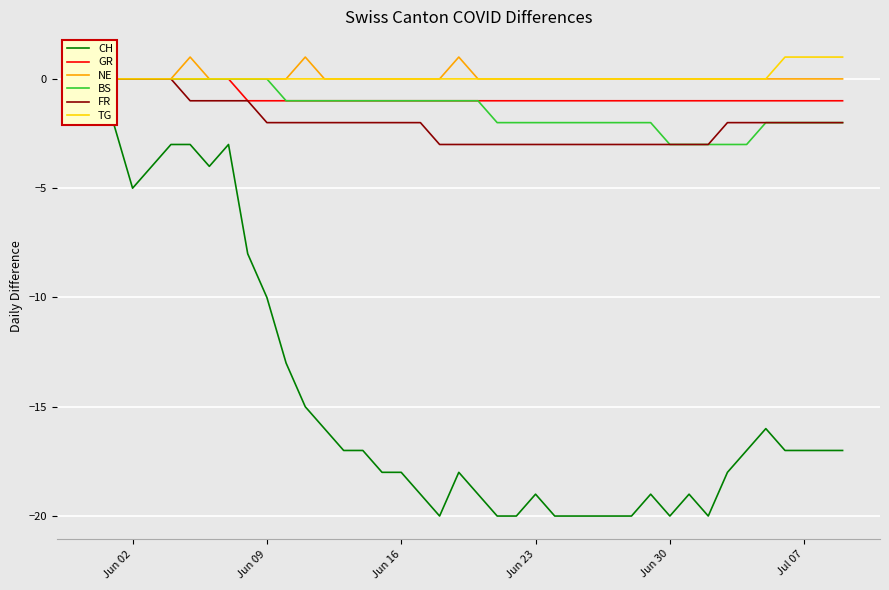

Is the value of BS at 31 greater than the value of FR at 23?

No